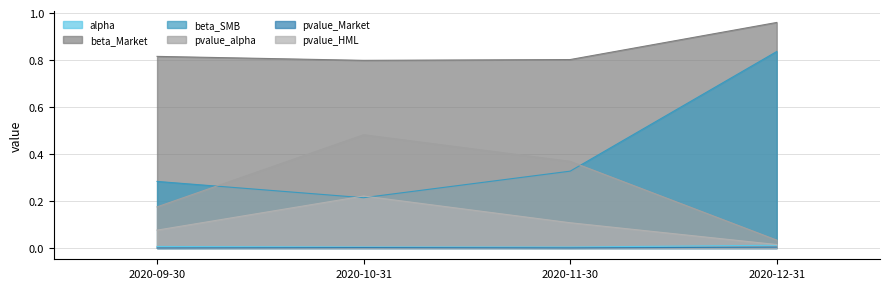

At which category does the chart reach its peak across all series?

2020-12-31